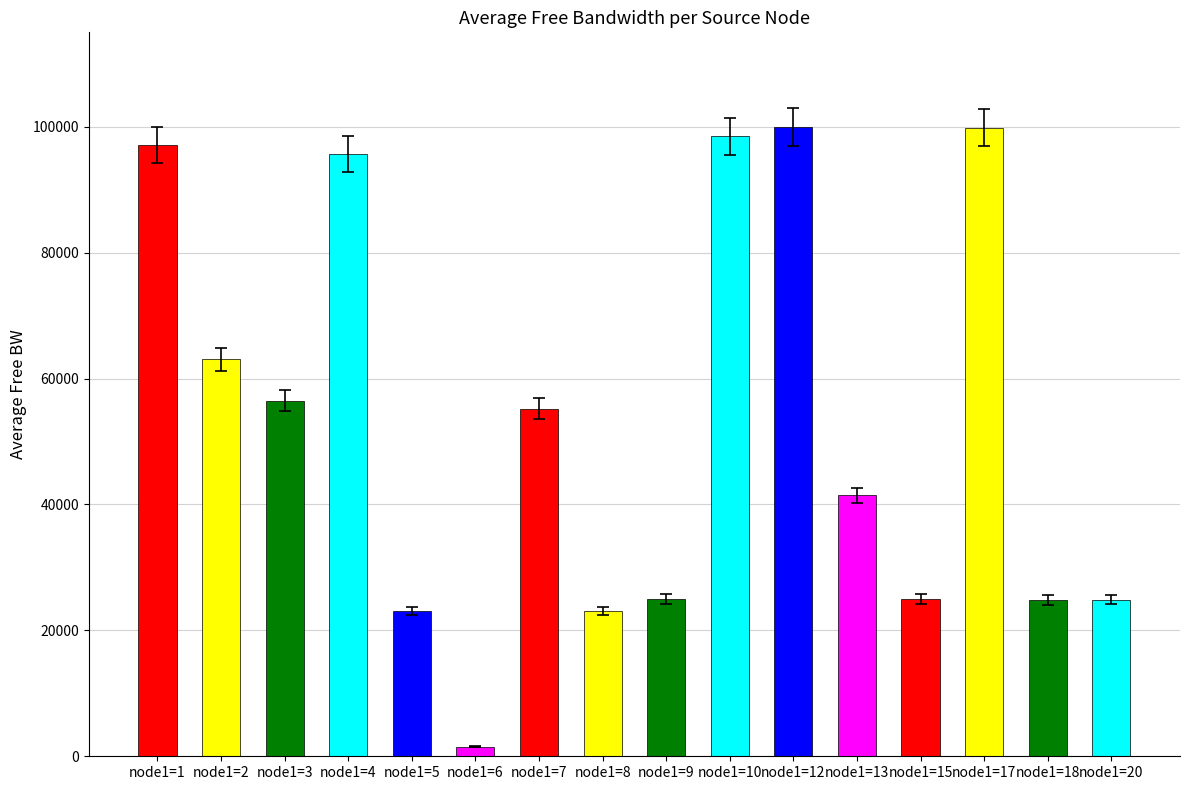

How many data points does each series have?

16